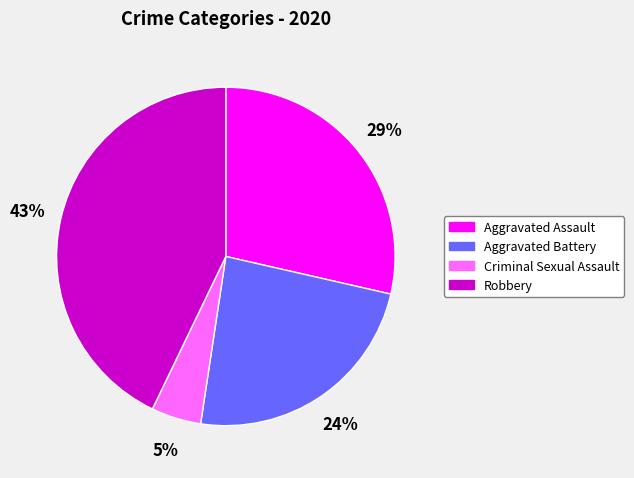

Is there a majority slice in this chart?

No